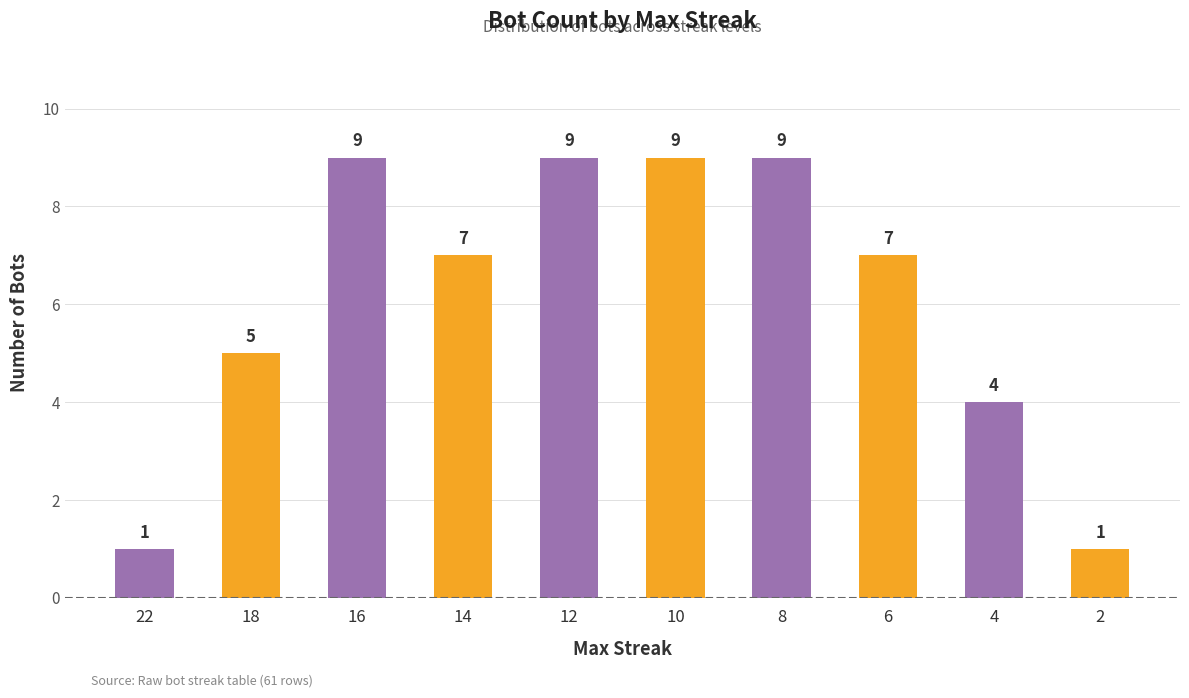

The chart shows a value of 9 at 10. True or false?

True